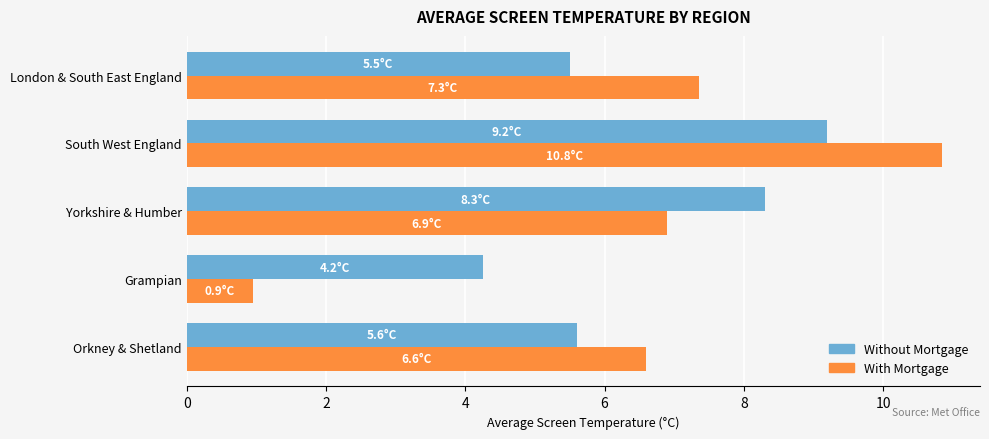

Between South West England and London & South East England, which series saw the biggest shift?

Without Mortgage